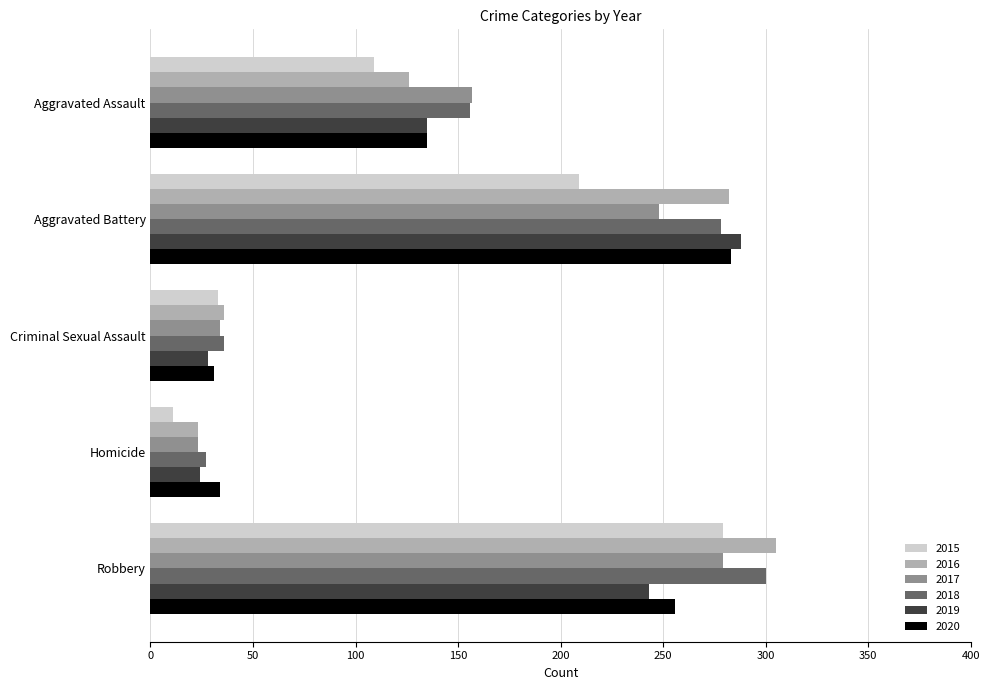

Count the number of data series in this chart.

6